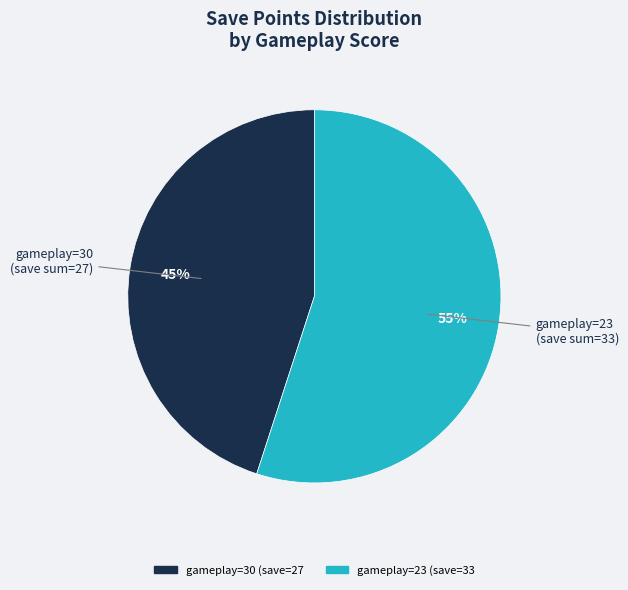

Is there any slice that represents more than half of the pie?

Yes